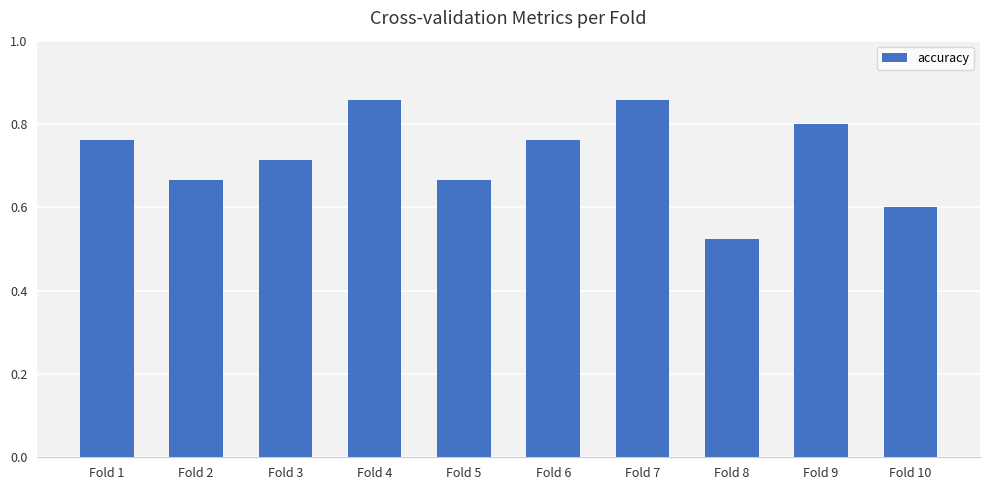

Are the bars grouped side by side (vs. stacked)?

No